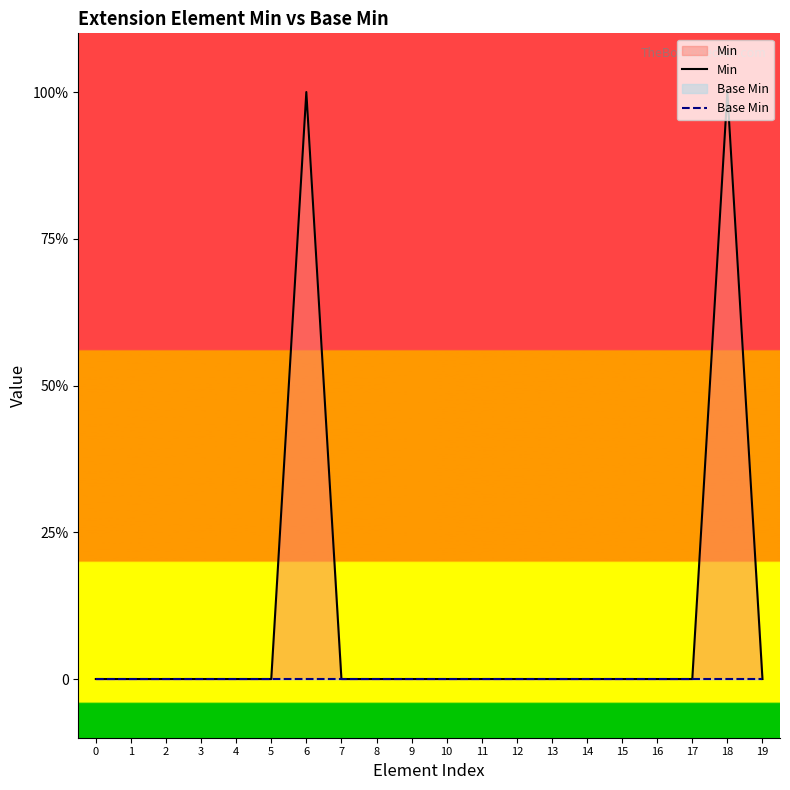

What is the greatest value displayed?

1